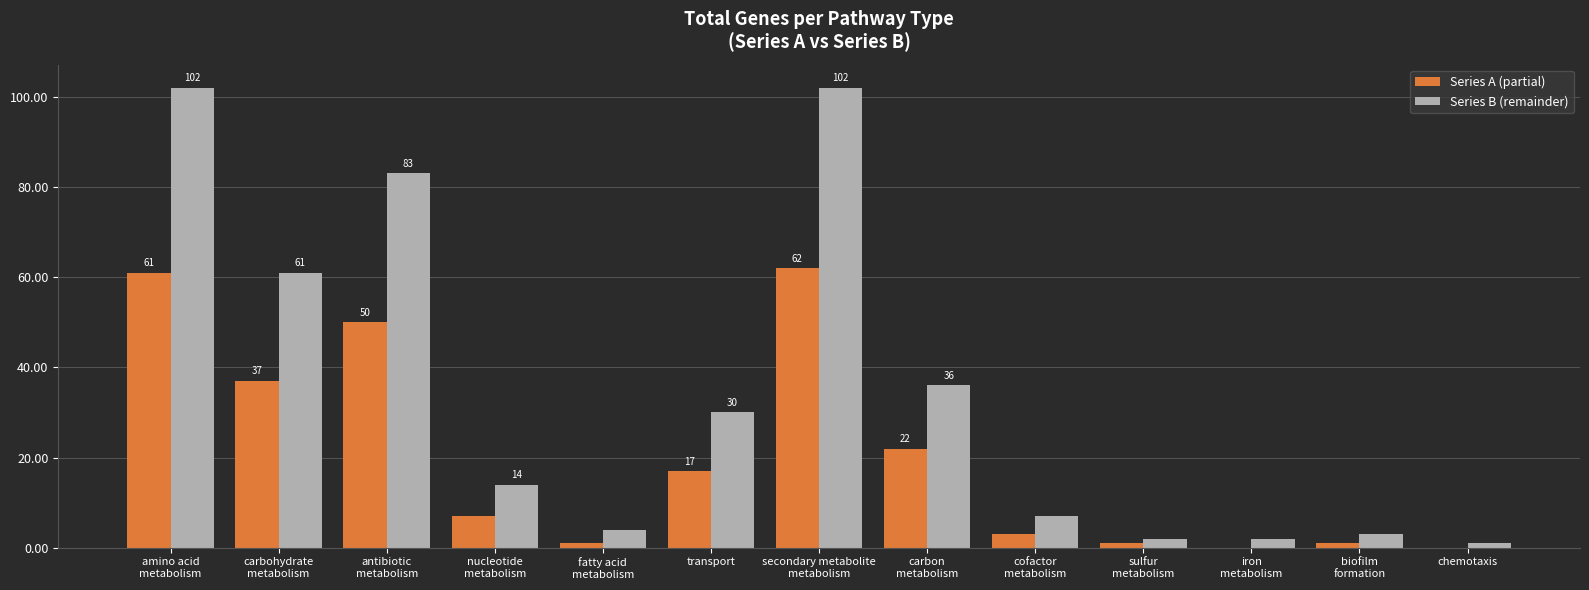

What is the sum of all Series A (partial) values?

262